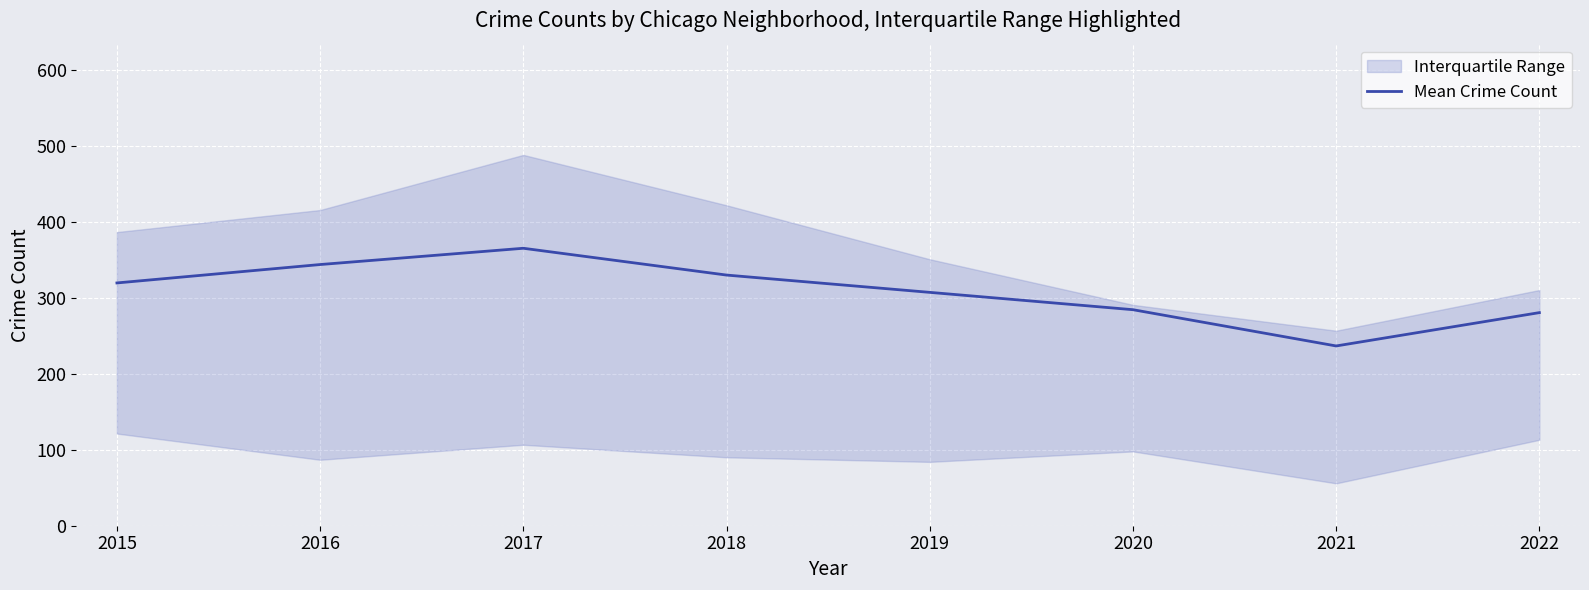

Read the value at 2015.

319.4